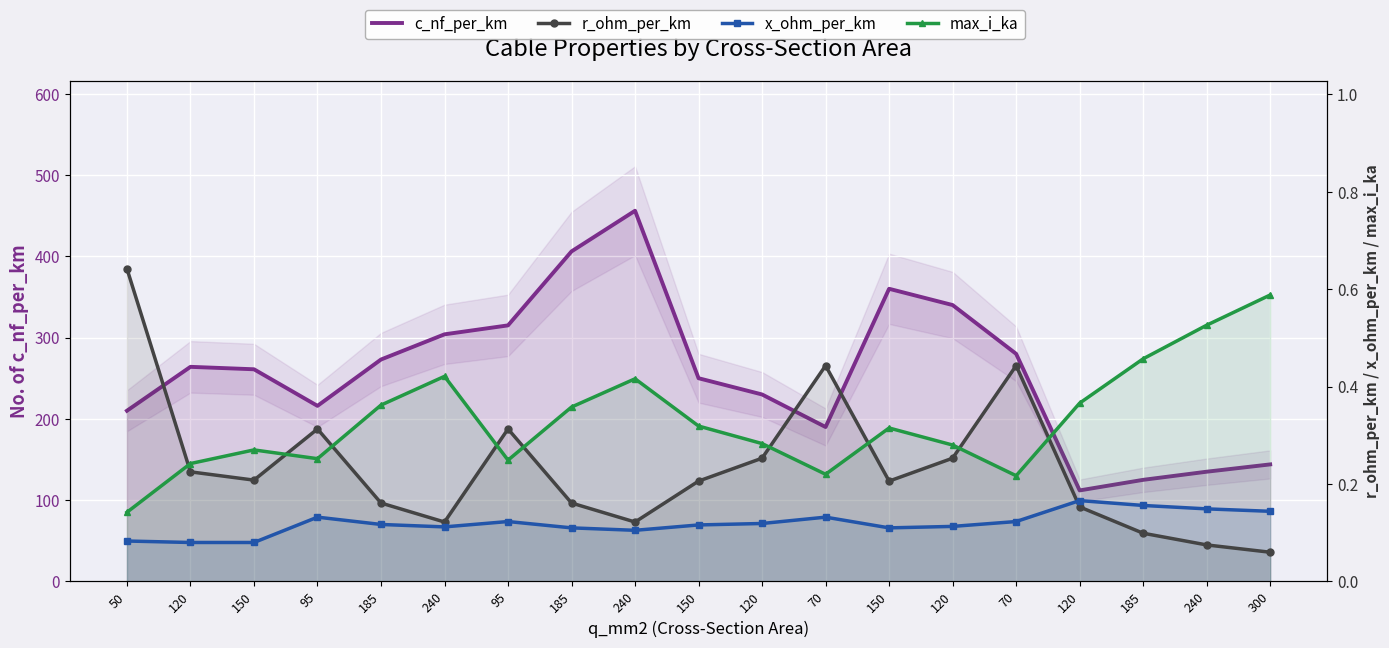

Reading left to right, list all the values displayed in this chart.

c_nf_per_km: 210.0	264.0	261.0	216.0	273.0	304.0	315.0	406.0	456.0	250.0	230.0	190.0	360.0	340.0	280.0	112.0	125.0	135.0	144.0
r_ohm_per_km: 0.6	0.2	0.2	0.3	0.2	0.1	0.3	0.2	0.1	0.2	0.3	0.4	0.2	0.3	0.4	0.2	0.1	0.1	0.1
x_ohm_per_km: 0.1	0.1	0.1	0.1	0.1	0.1	0.1	0.1	0.1	0.1	0.1	0.1	0.1	0.1	0.1	0.2	0.2	0.1	0.1
max_i_ka: 0.1	0.2	0.3	0.3	0.4	0.4	0.2	0.4	0.4	0.3	0.3	0.2	0.3	0.3	0.2	0.4	0.5	0.5	0.6